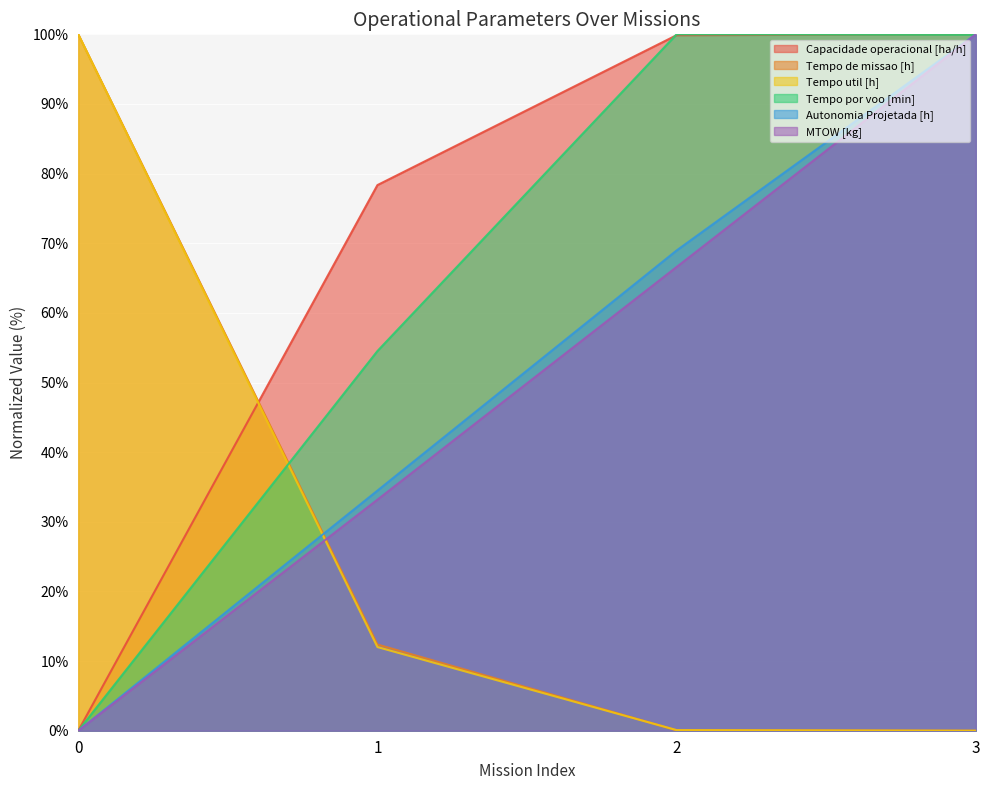

What are all the series names shown in the legend?

Capacidade operacional [ha/h], Tempo de missao [h], Tempo util [h], Tempo por voo [min], Autonomia Projetada [h], MTOW [kg]